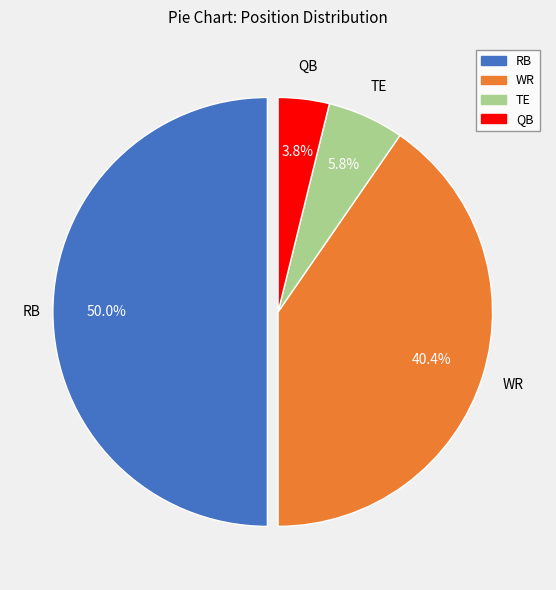

How many slices are in this pie chart?

4